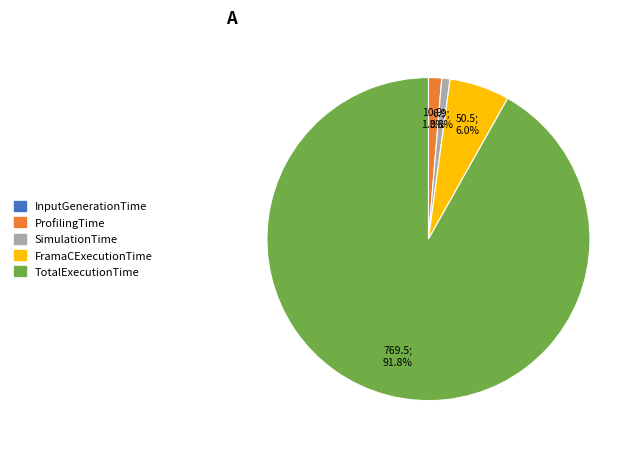

To the nearest percent, what is the combined percentage of TotalExecutionTime and FramaCExecutionTime?

98%